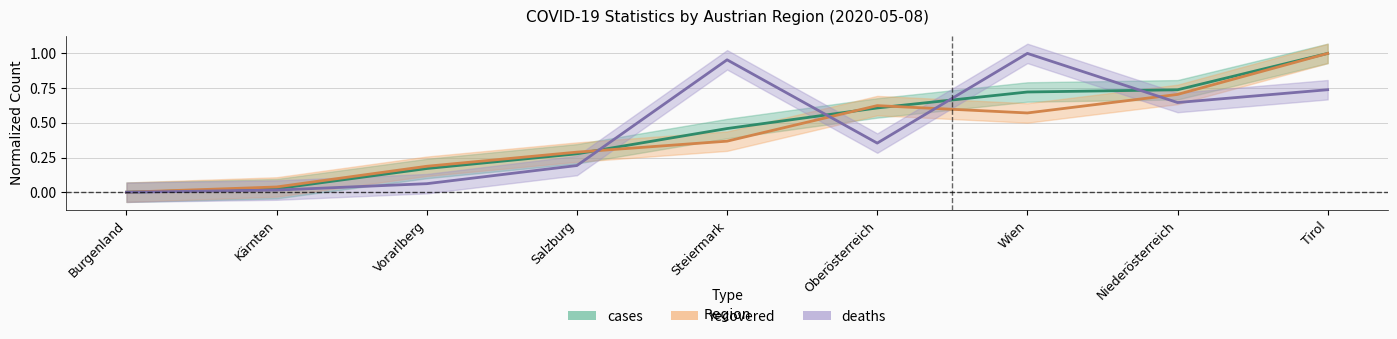

Which series has the largest range (max minus min)?

cases